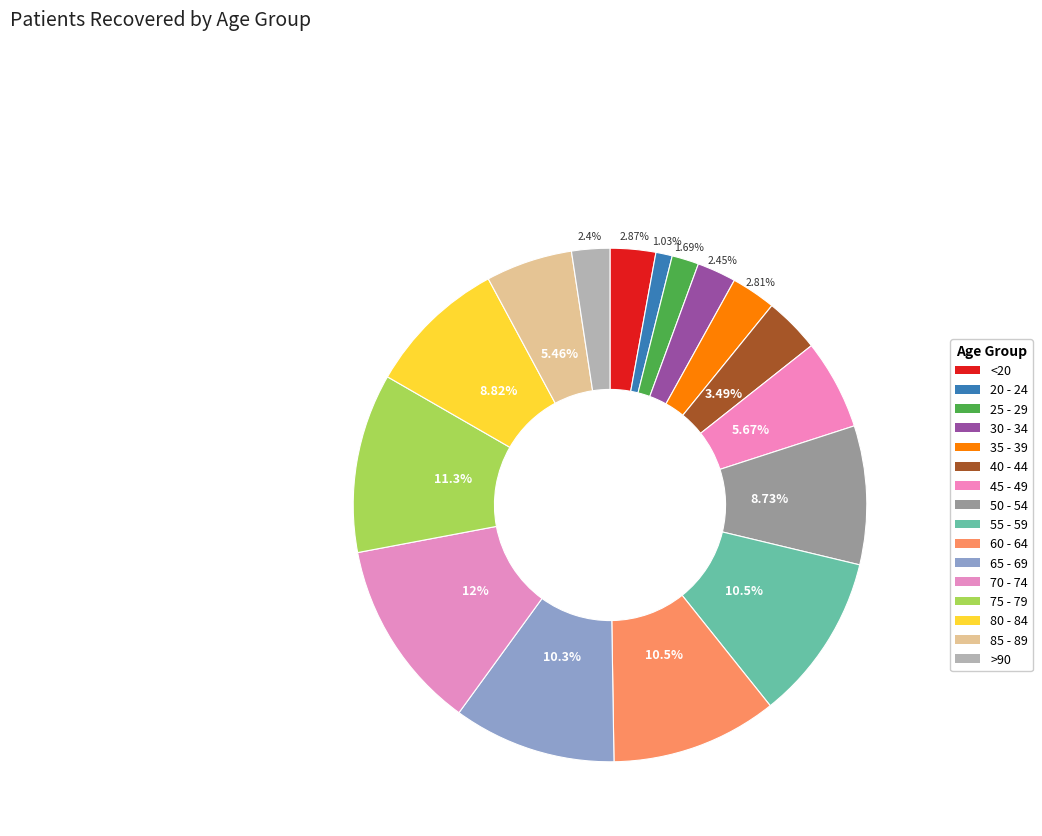

How many segments does this pie chart have?

16